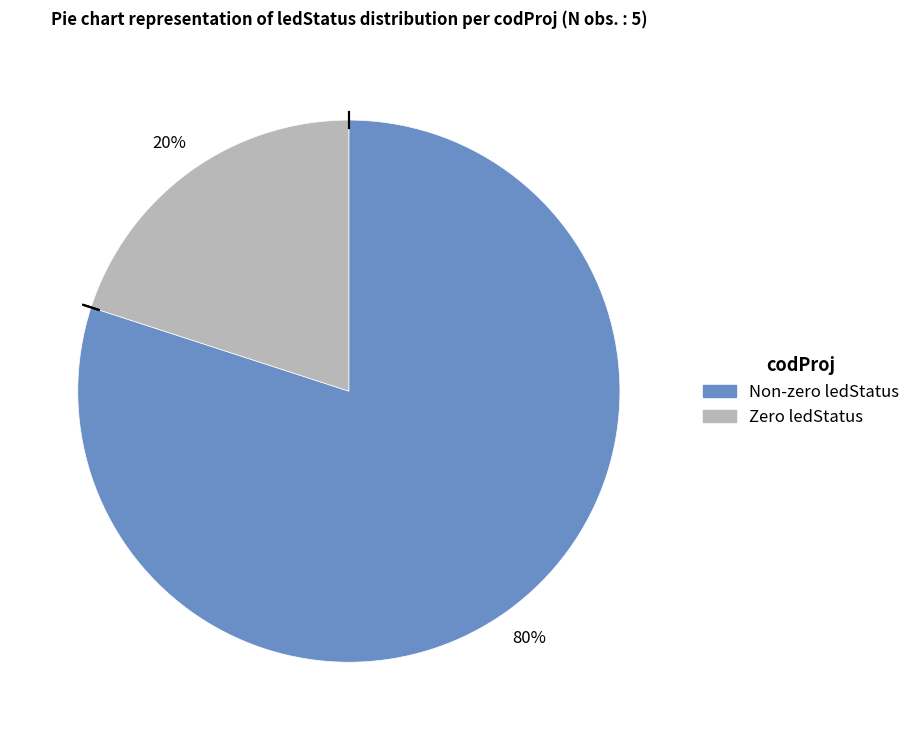

Is there any slice that represents more than half of the pie?

Yes